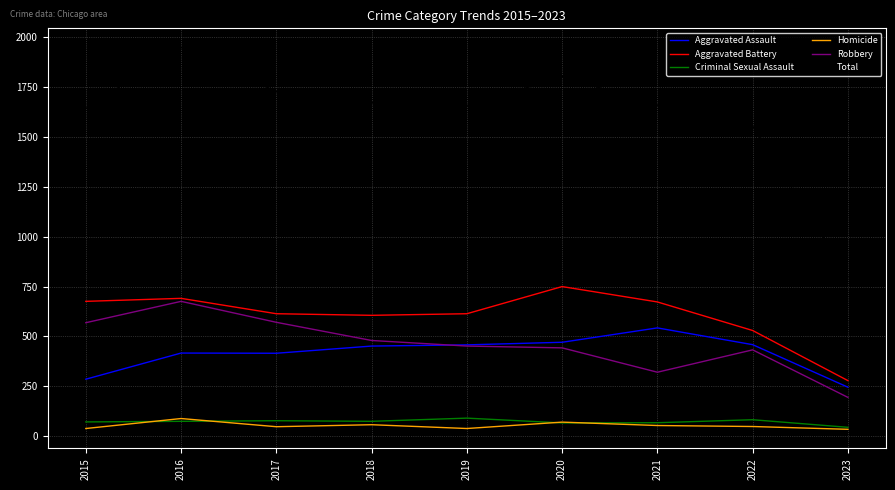

At which category is the sum across all series the highest?

2016